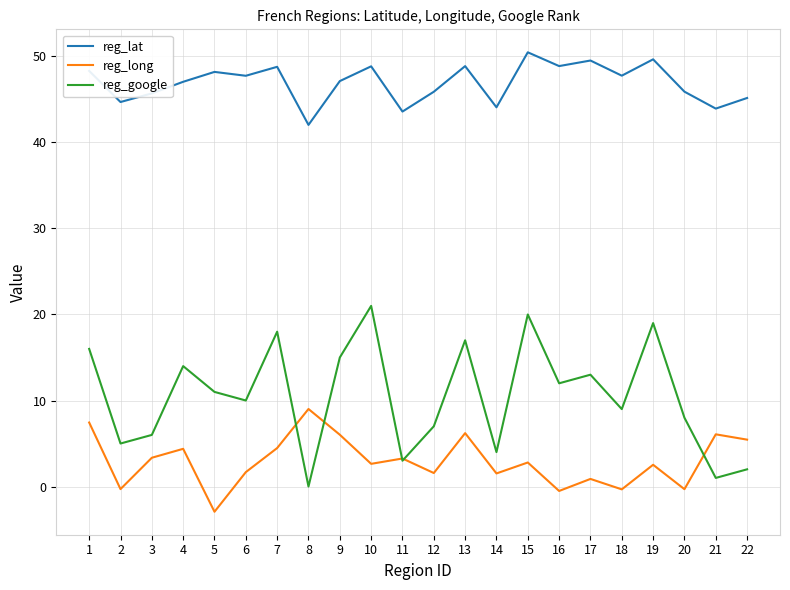

True or false: reg_lat and reg_google cross at least once.

False